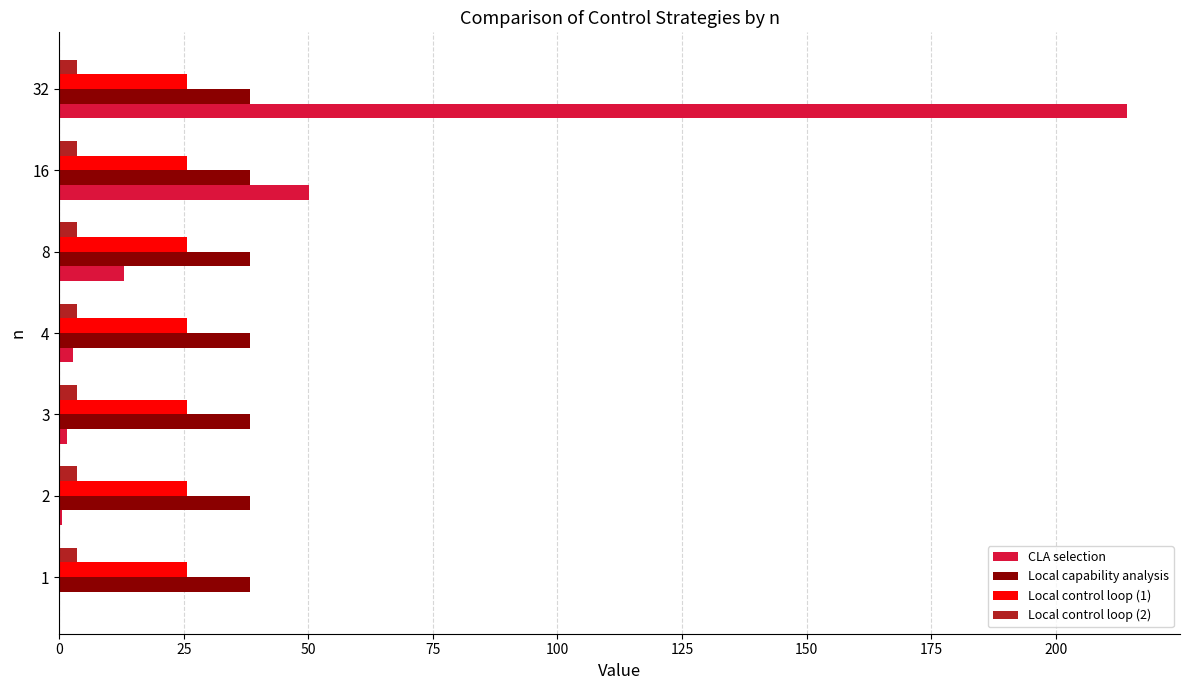

What is the maximum value for Local capability analysis?

38.4